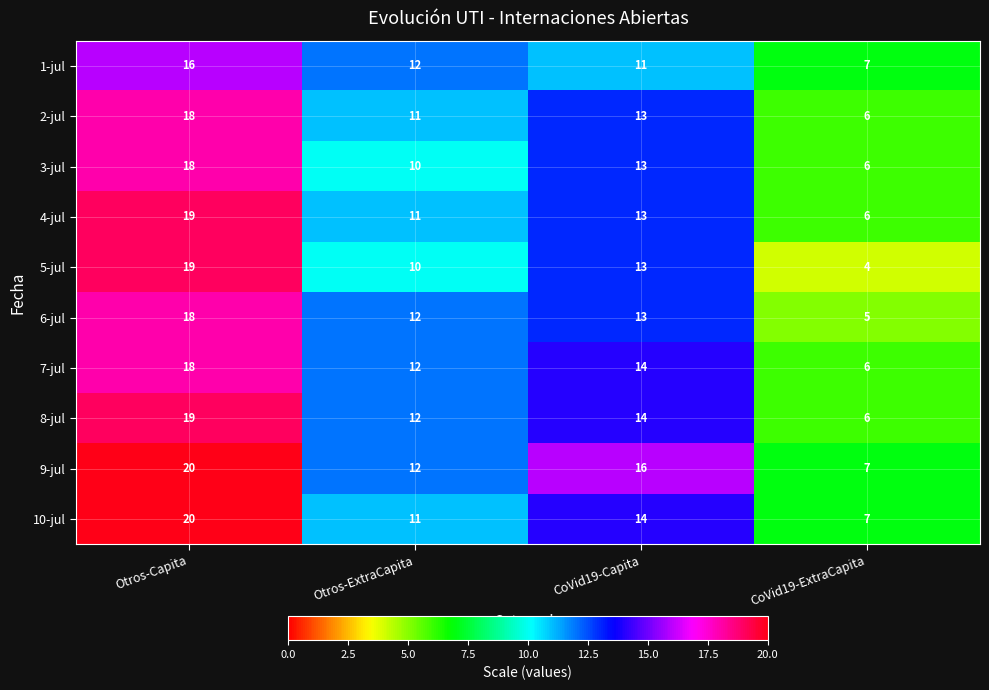

What is the difference between the maximum and minimum values in the 5-jul series?

15